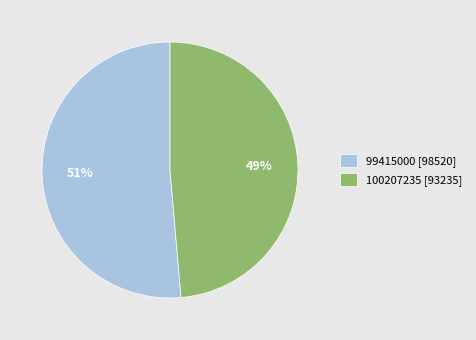

What is the largest slice in the pie chart?

99415000